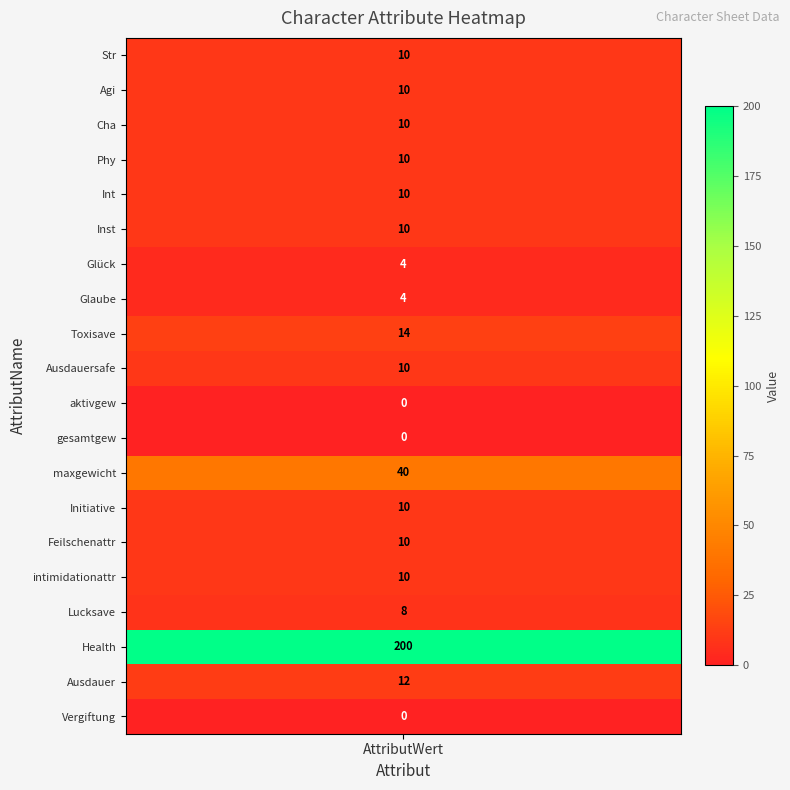

What is the difference between the second highest and minimum values?

40